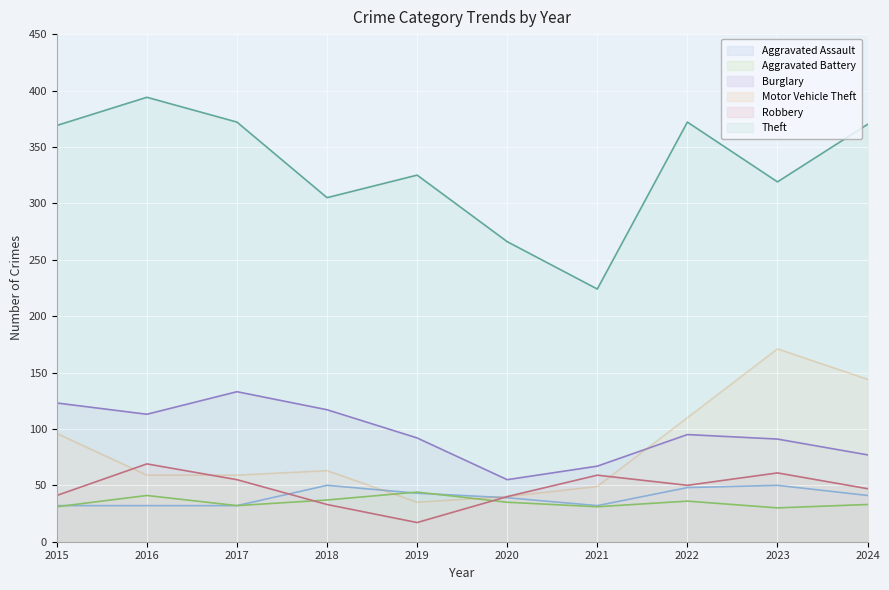

Which series has the widest spread of values?

Theft